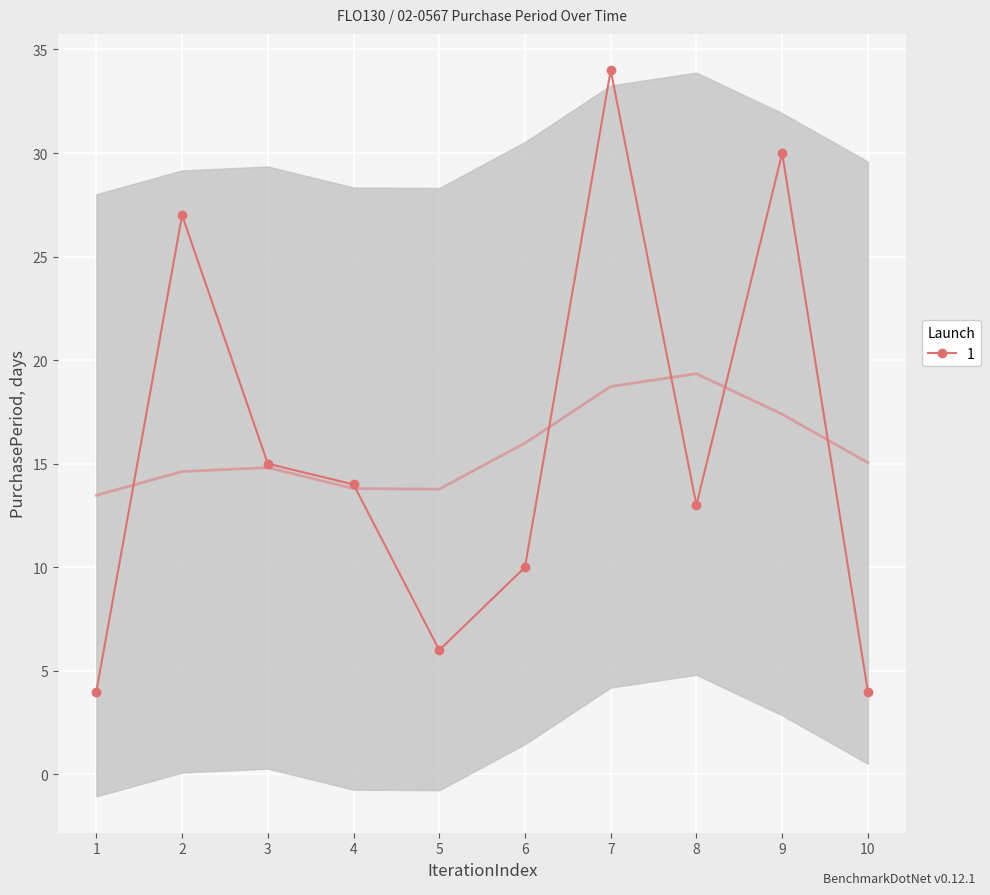

The value at 10 is 1. True or false?

False